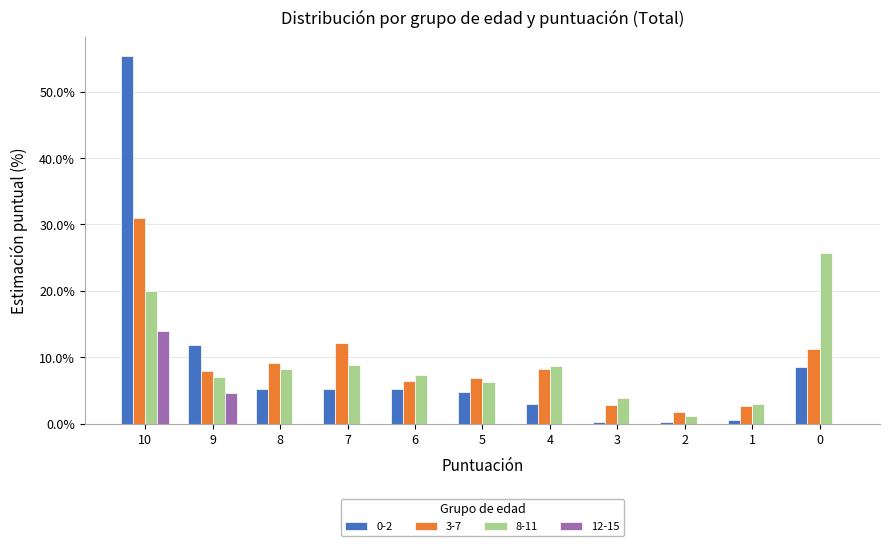

The 0-2 series shows 8.4 at 0. True or false?

True